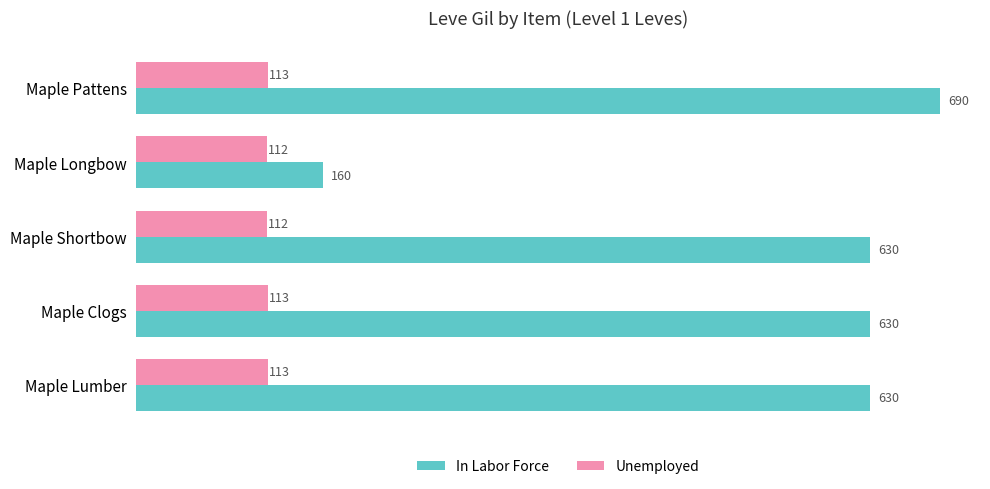

At how many categories does at least one series exceed 267?

4